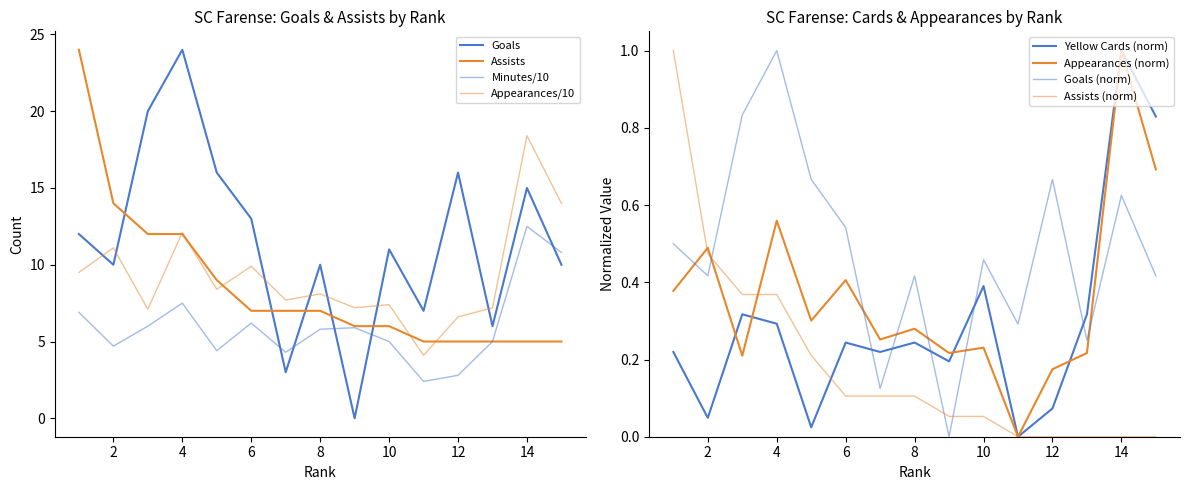

The value of Goals at 9 is 0.0. True or false?

True